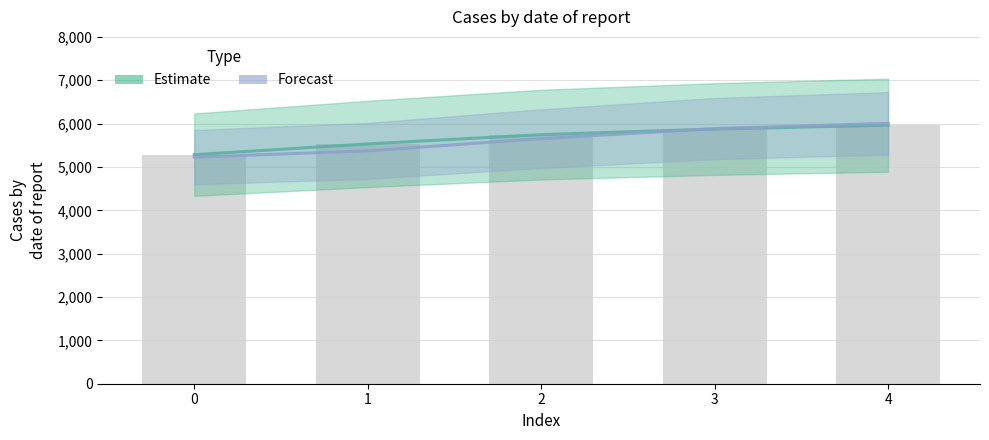

At which category is the sum across all series the highest?

4